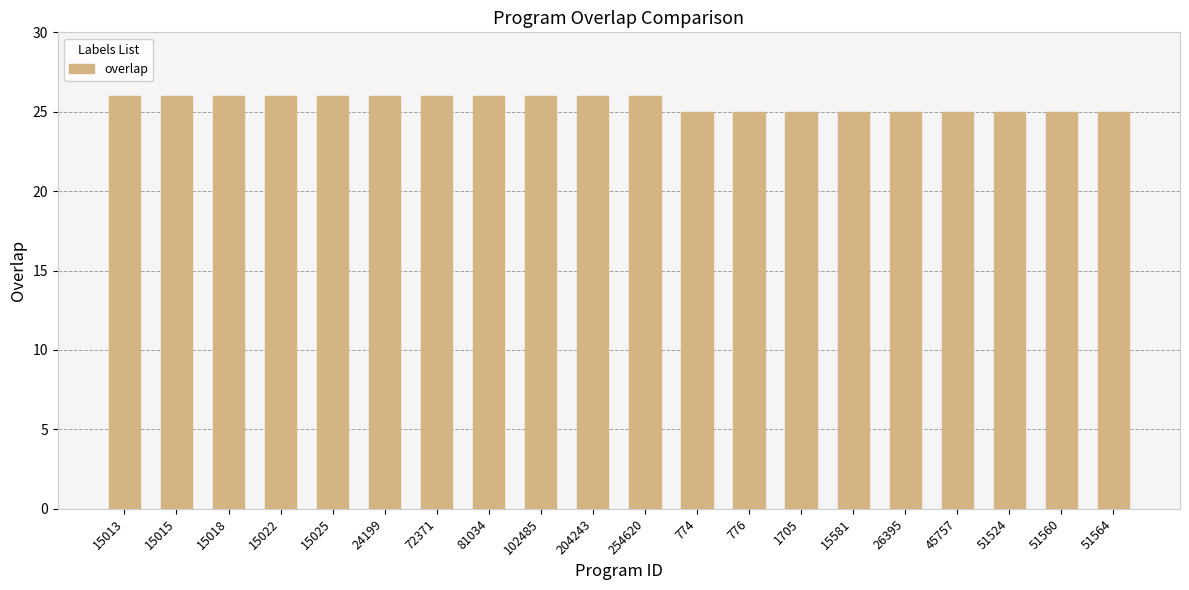

The chart shows a value of 41 at 26395. True or false?

False